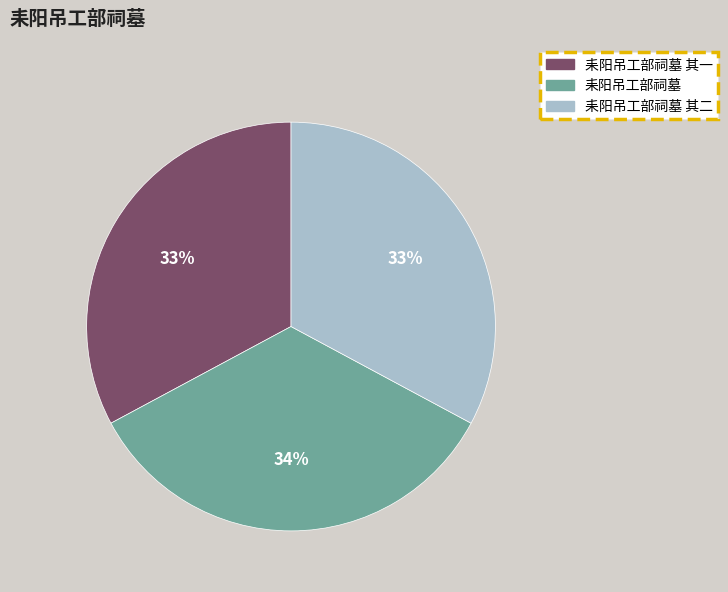

To the nearest percent, what portion does 耒阳吊工部祠墓 其一 represent?

33%